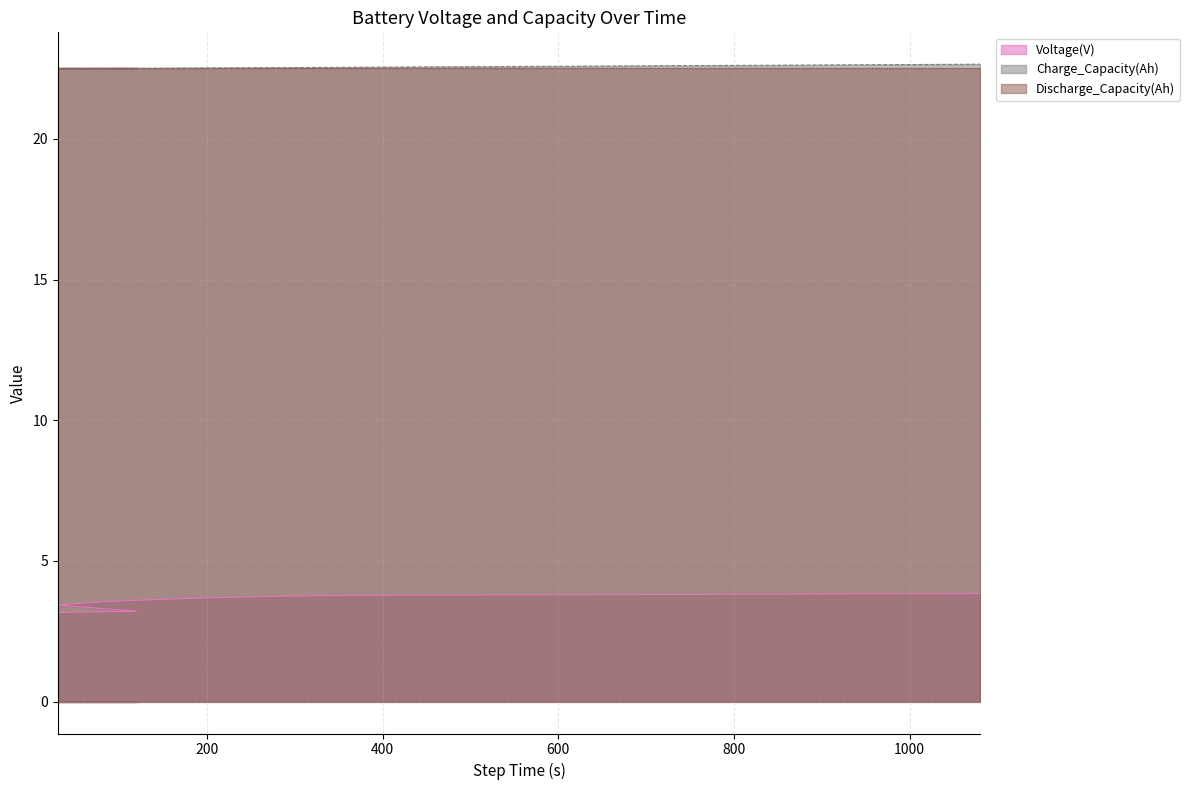

True or false: Voltage(V) and Charge_Capacity(Ah) intersect in this chart.

False